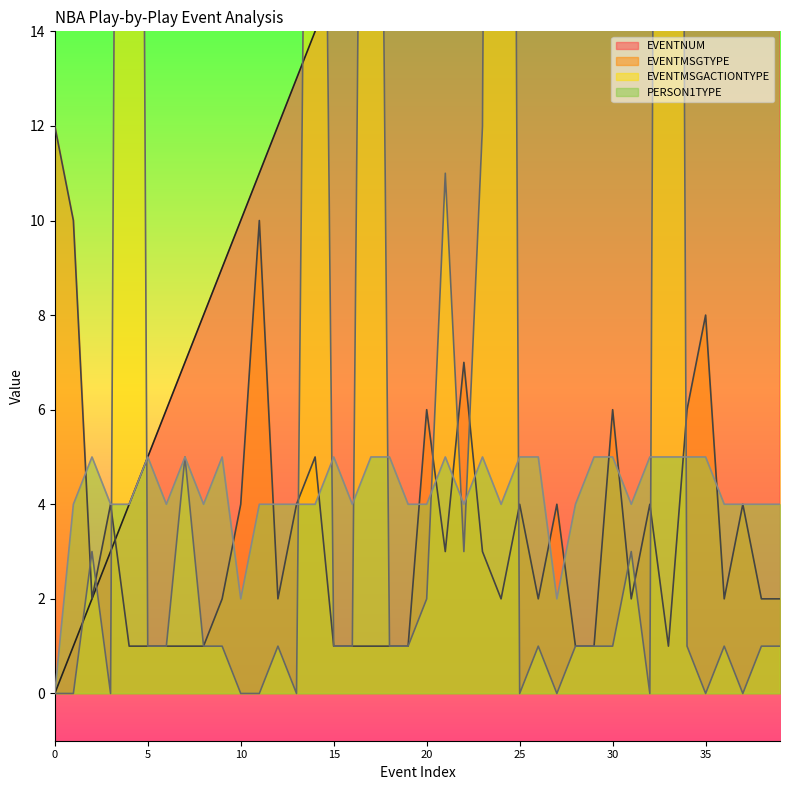

Rank the series at 19 from lowest to highest value.

EVENTMSGTYPE, EVENTMSGACTIONTYPE, PERSON1TYPE, EVENTNUM